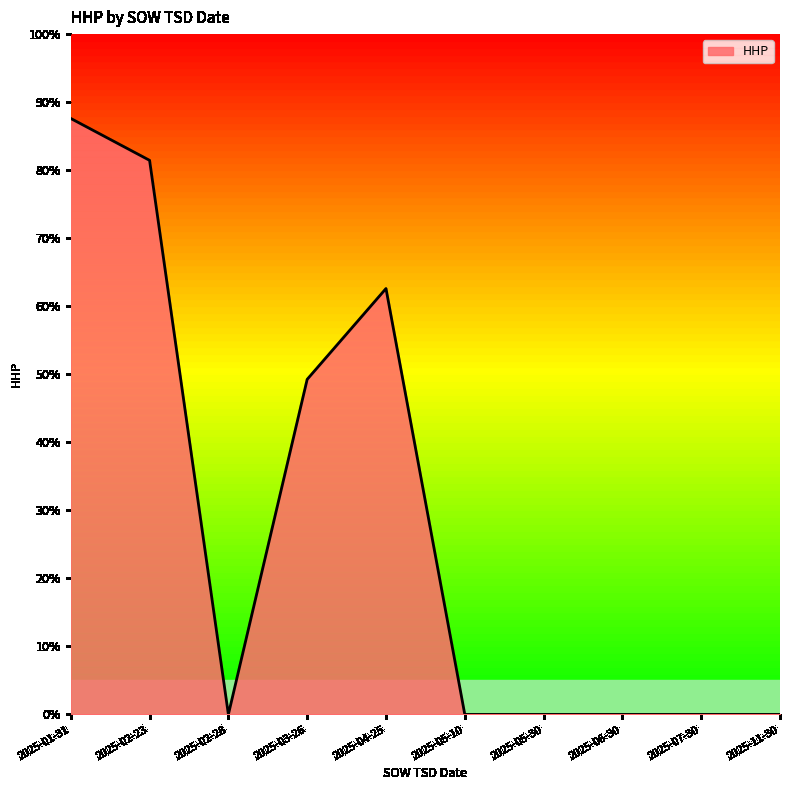

Approximately how many times larger is the value at 2025-01-31 compared to 2025-04-25?

1.4